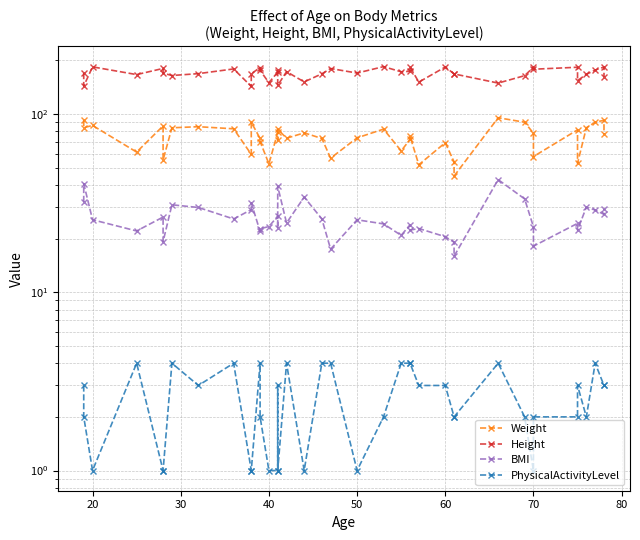

What is the difference between the second highest and second lowest values in the BMI series?

23.2